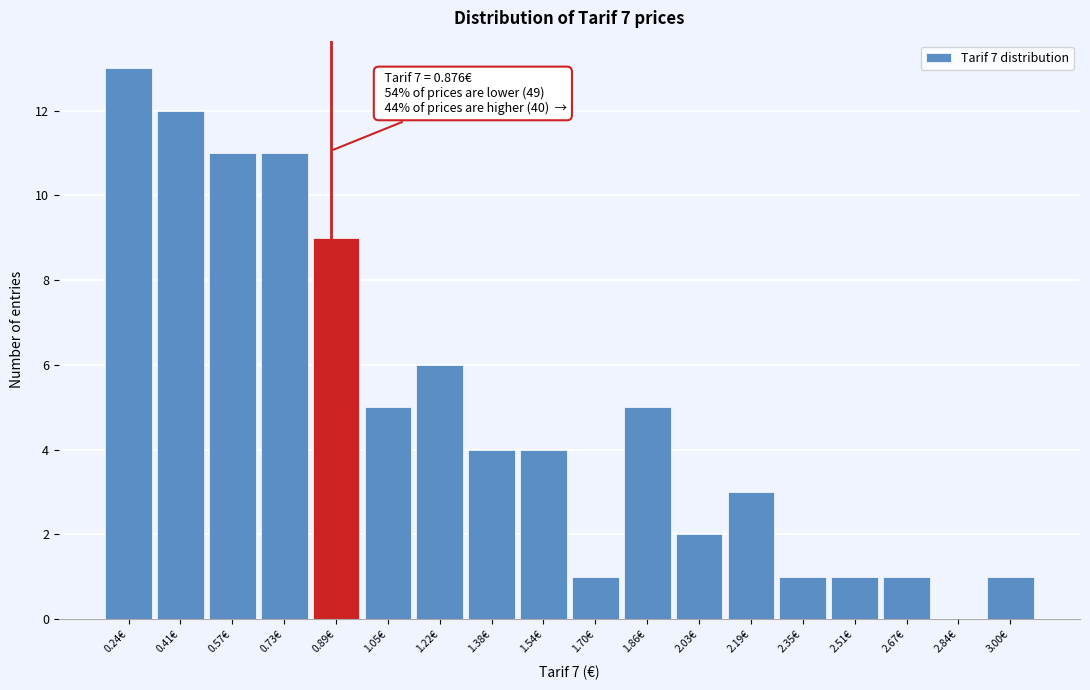

Which range on the x-axis has the tallest bar?

0.16 to 0.32